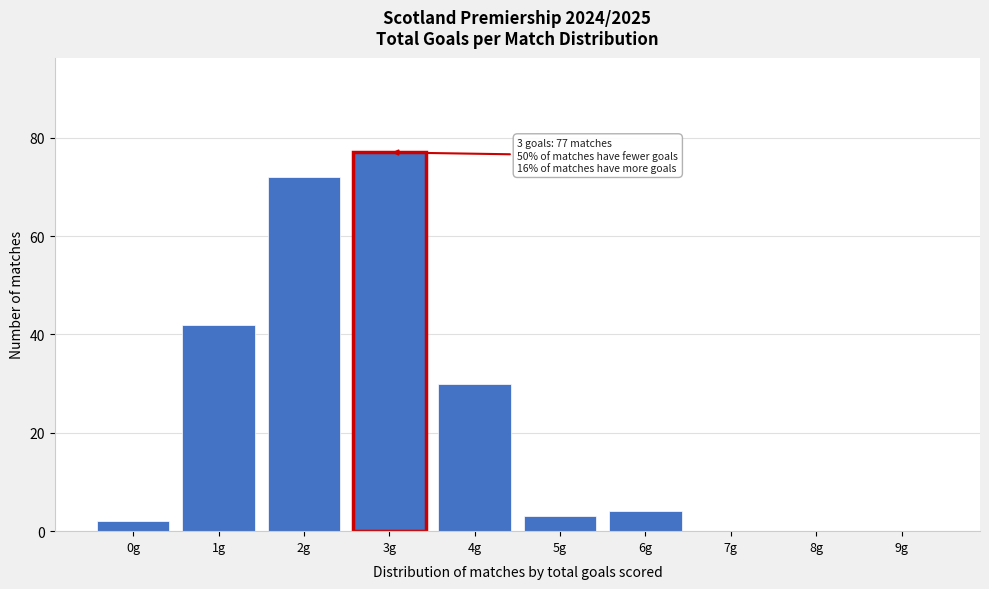

Reading right to left, what are all the values shown in this chart?

9g=0	8g=0	7g=0	6g=4	5g=3	4g=30	3g=77	2g=72	1g=42	0g=2